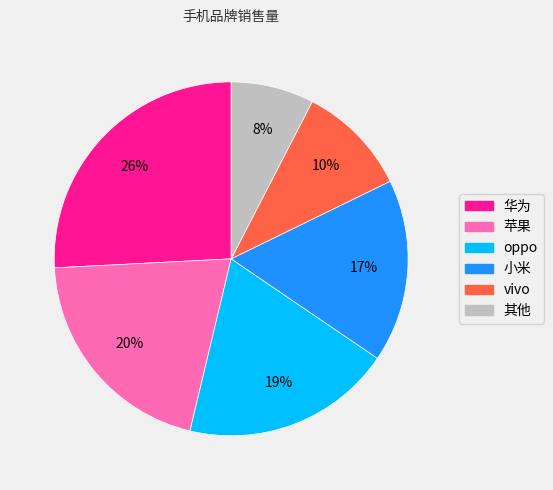

Between 小米 and 苹果, which is larger?

苹果